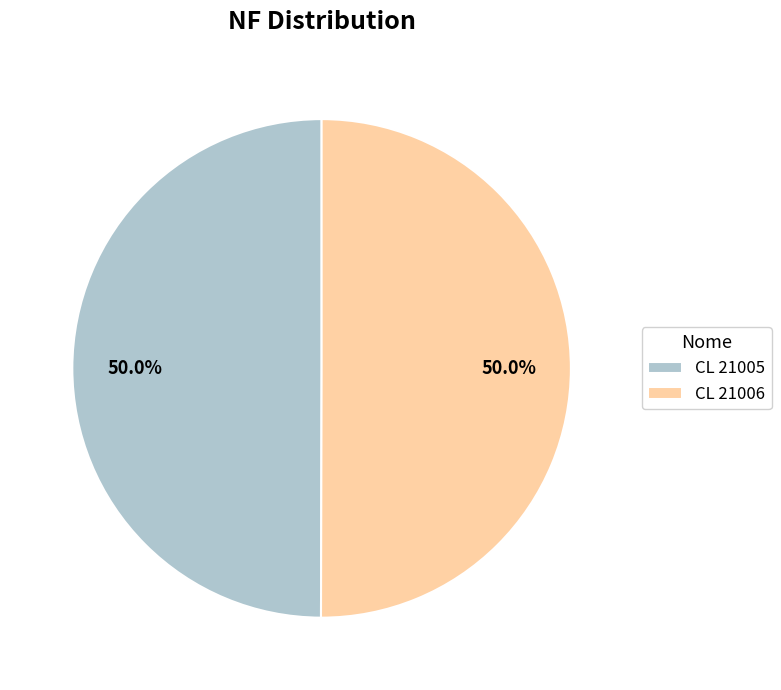

The CL 21005 slice represents 57% of the pie. True or false?

False